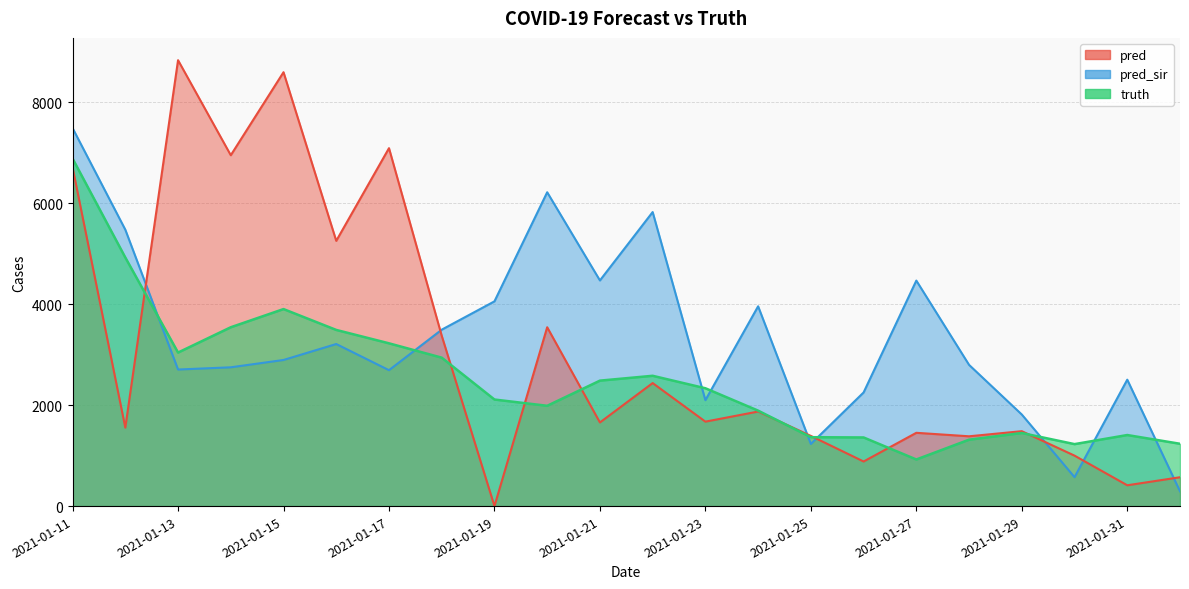

Which series ends up on top after the final intersection of pred and truth?

truth